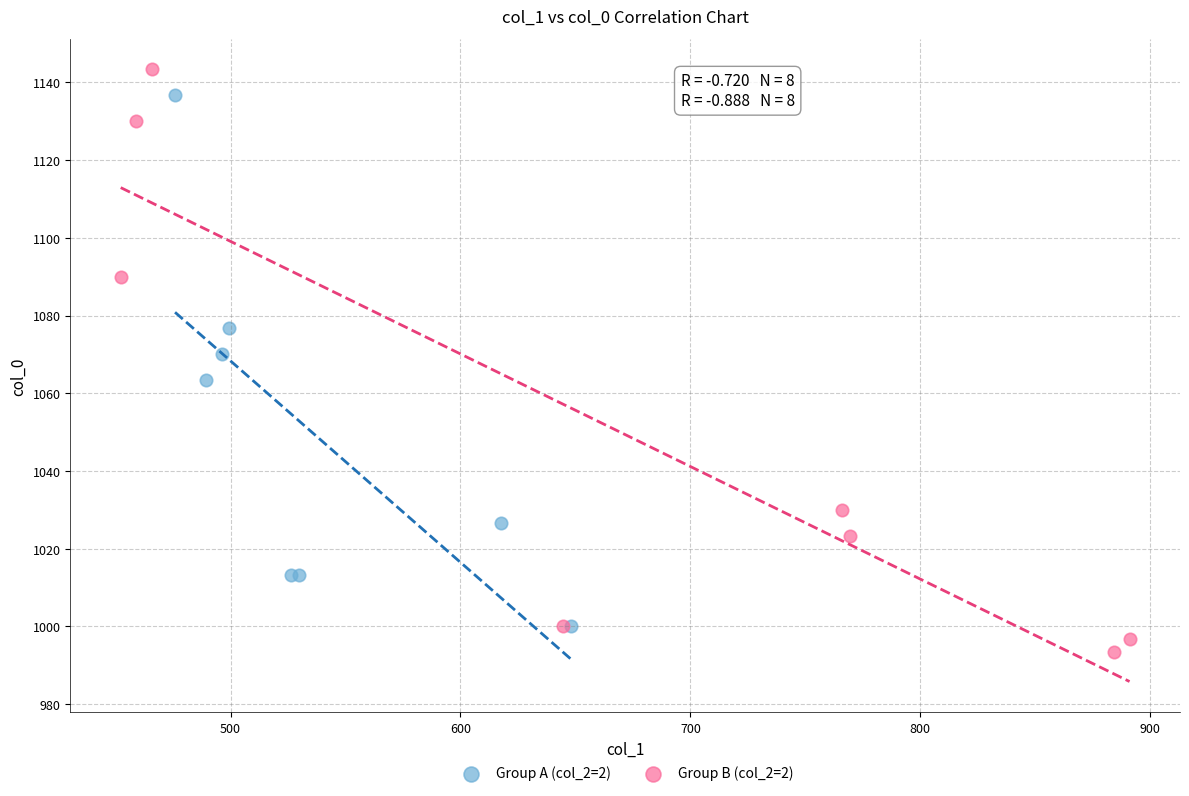

What are all the series names shown in the legend?

Group A (col_2=2), Group B (col_2=2)